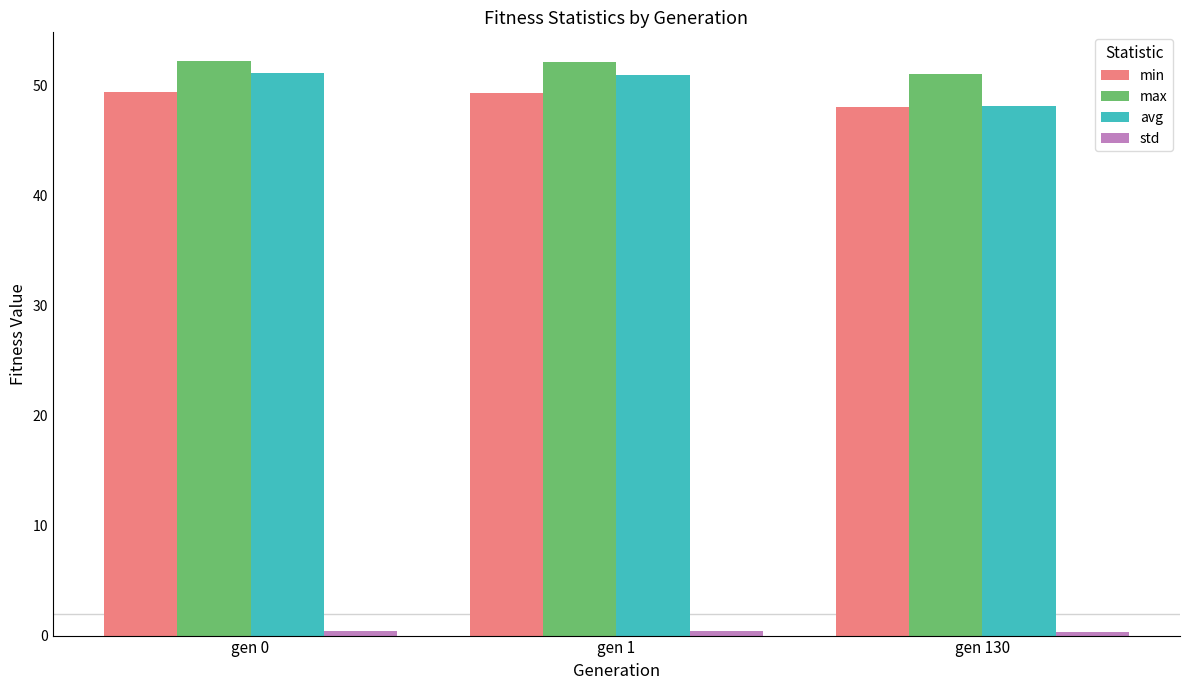

How many values in the avg series are below 50?

1